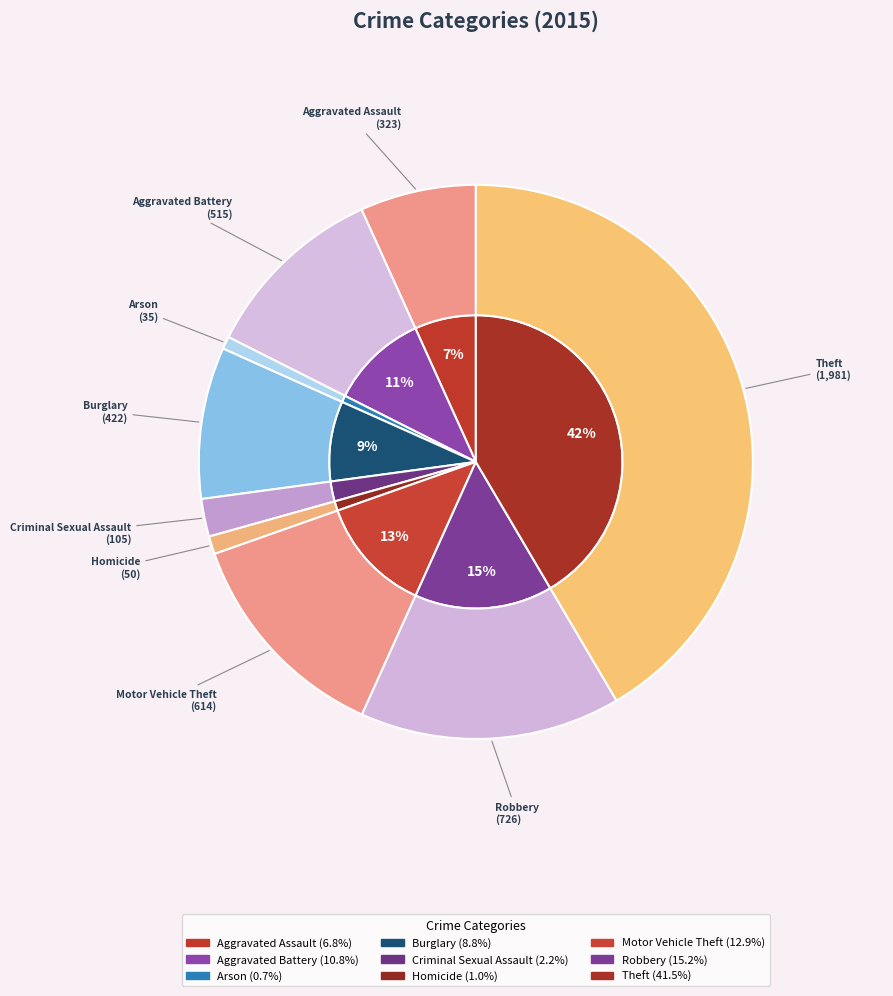

Which category has the smallest portion of the pie?

Arson